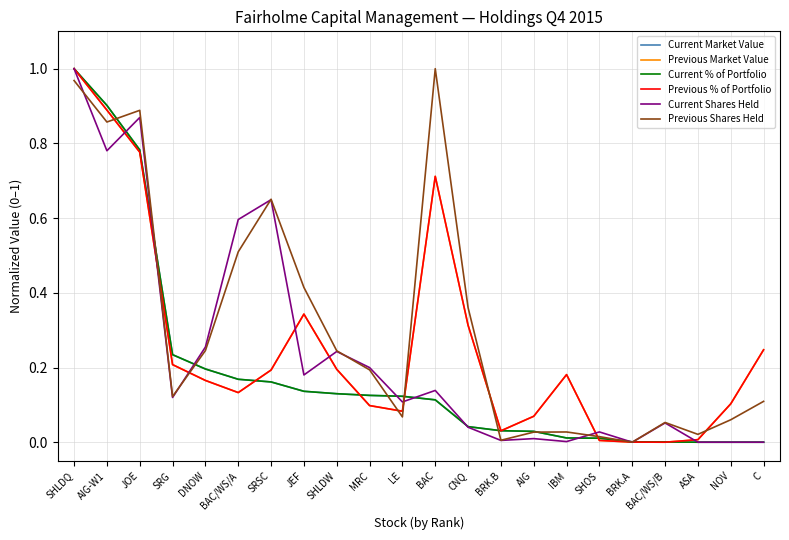

Does the chart display data point markers on the line(s)?

No